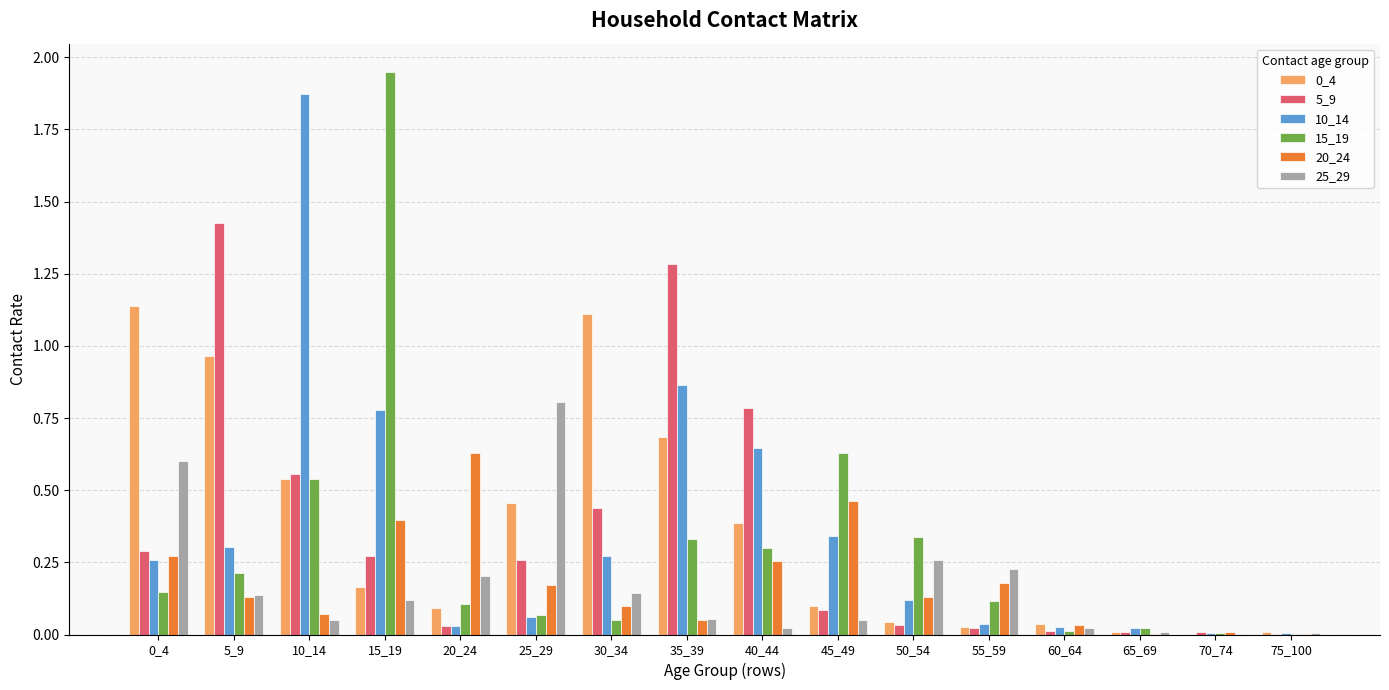

Which series has the widest spread of values?

15_19